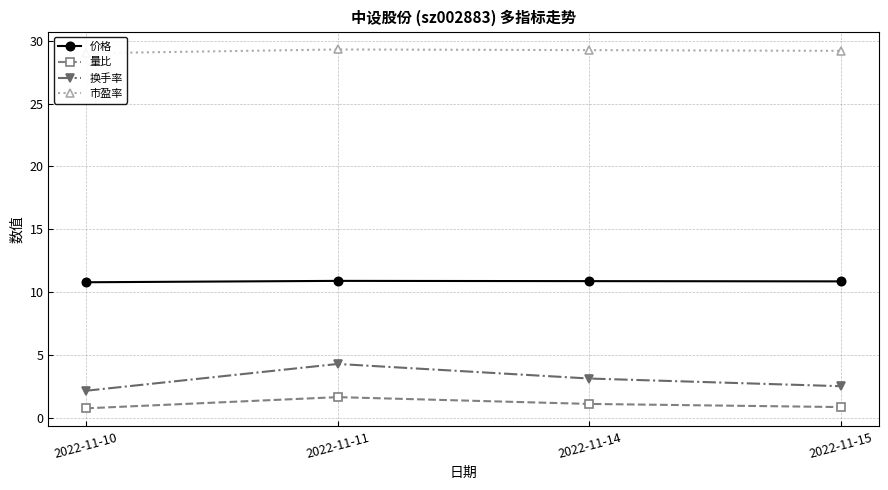

What is the sum of all 量比 values?

4.3